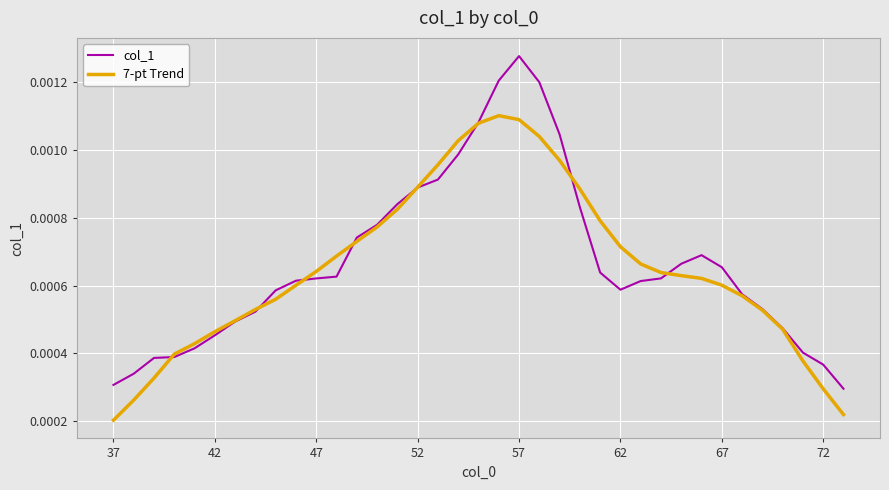

At how many categories does at least one series exceed 0?

37